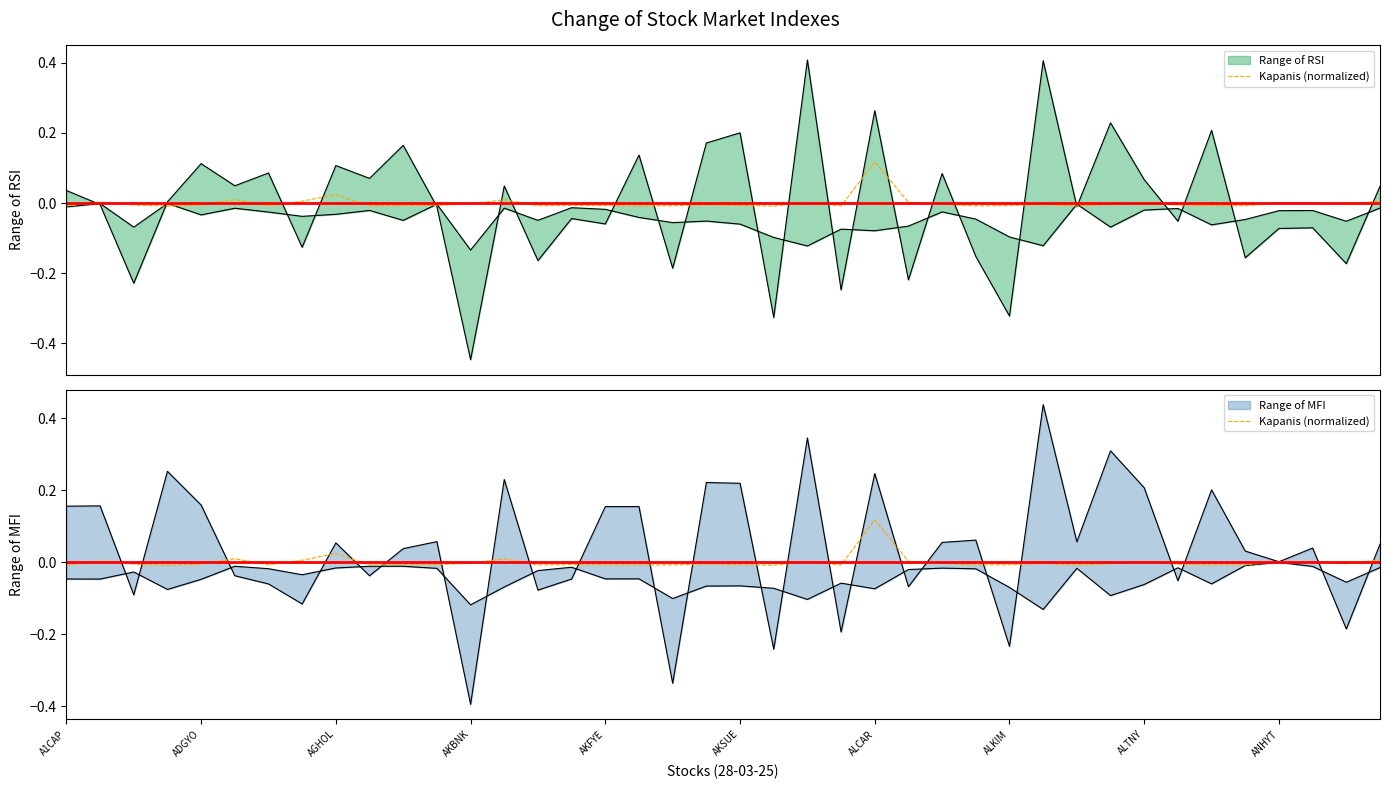

The value at 31 is -0.0. True or false?

False